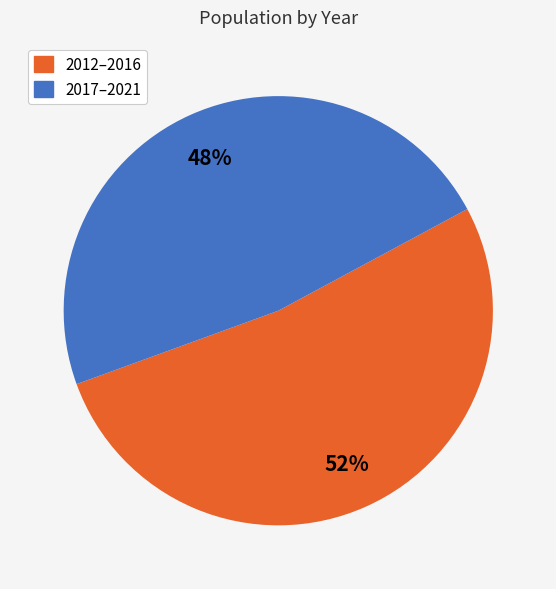

Is there a majority slice in this chart?

Yes